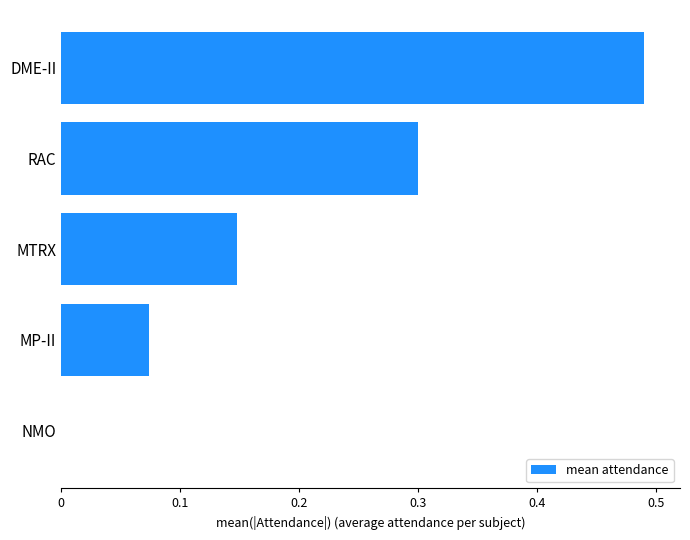

The value at DME-II is 0.9. True or false?

False